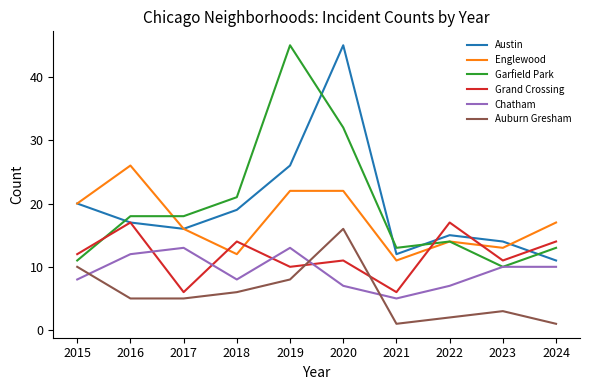

The value of Auburn Gresham at 2015 is 10. True or false?

True